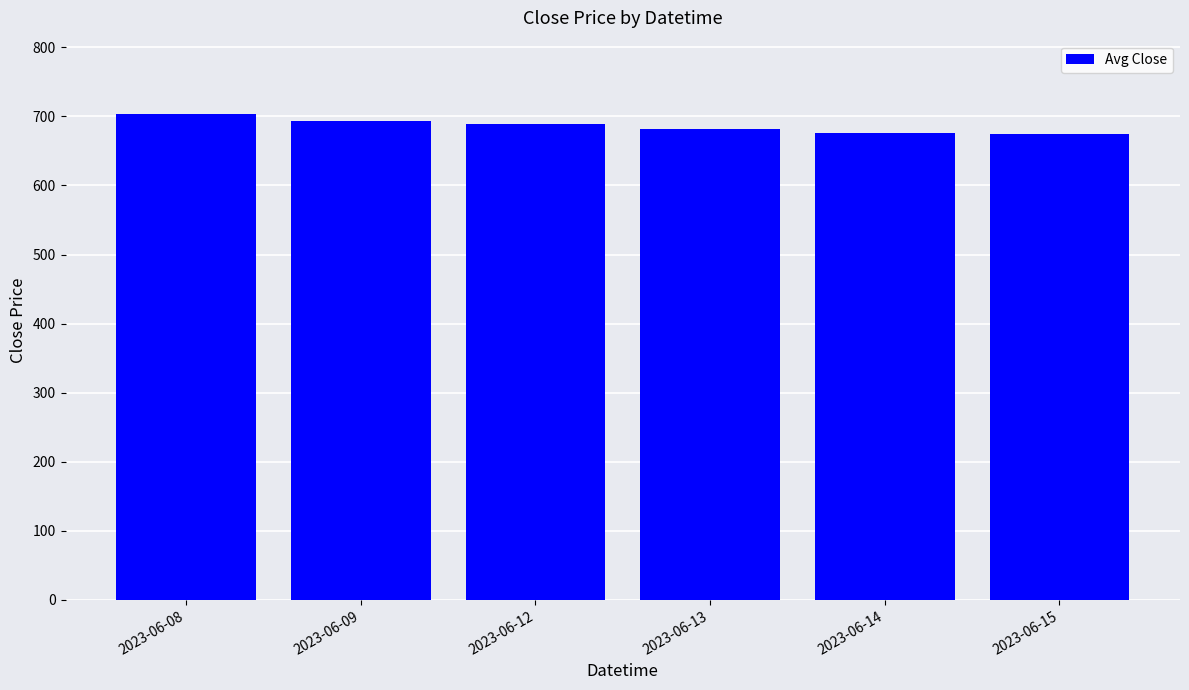

What is the difference between the second highest and second lowest values?

17.1